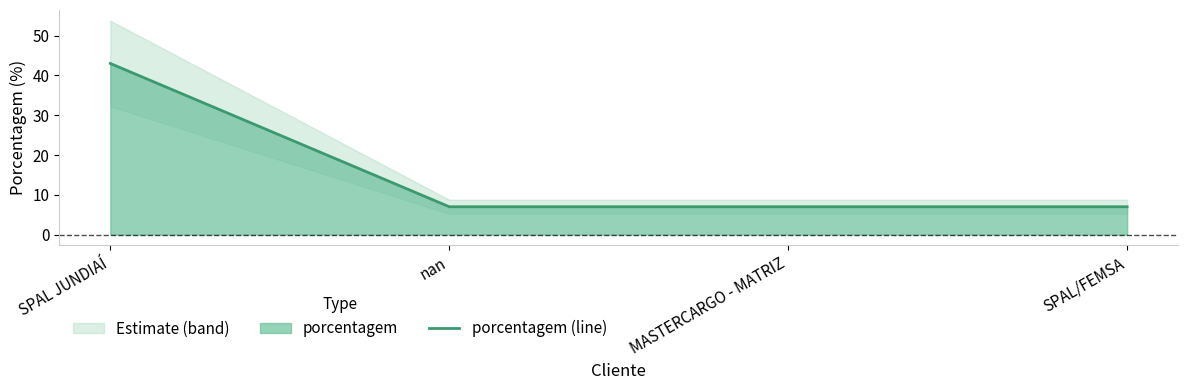

Does the chart have visible grid lines?

No